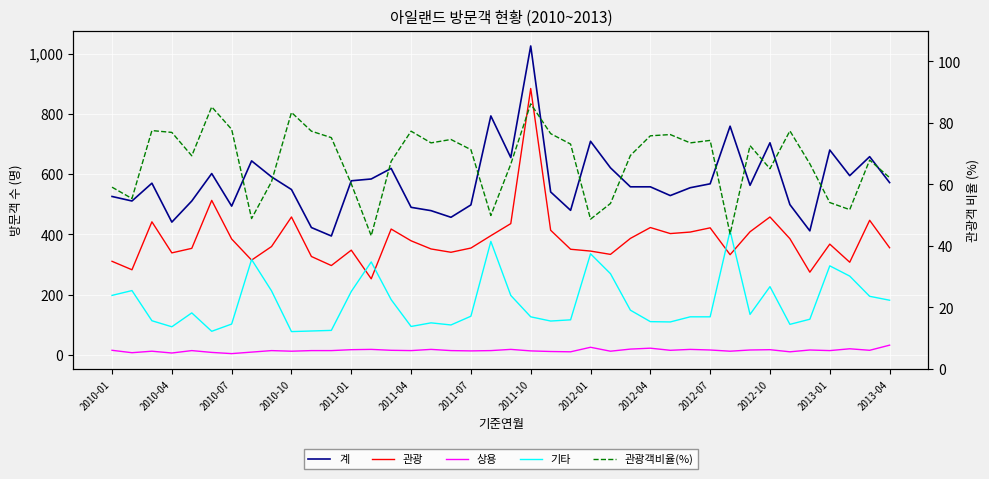

True or false: 관광객비율(%) has more than 2 points higher than both neighbors.

True